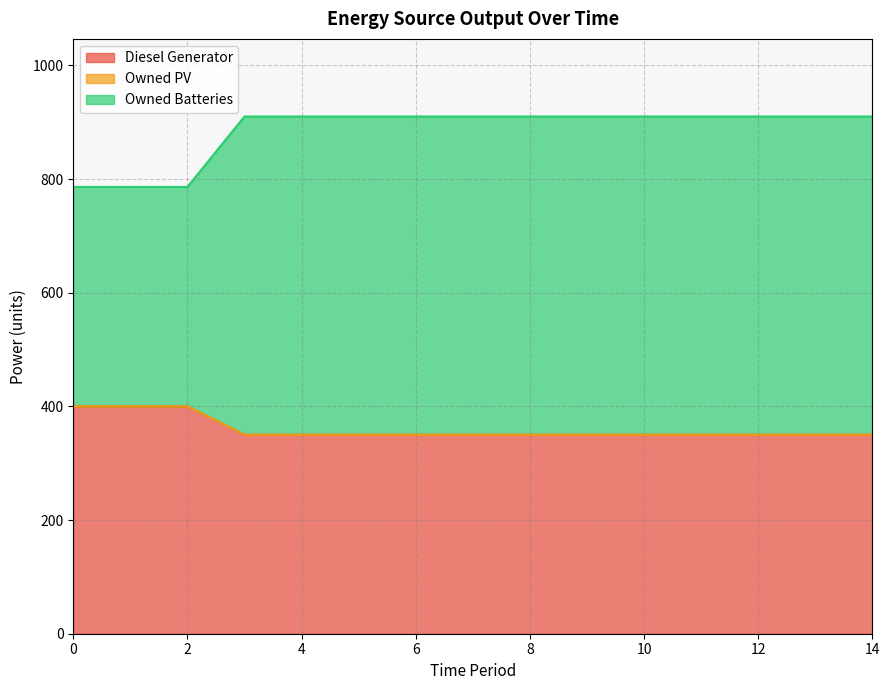

True or false: Owned Batteries has more than 0 interior local peaks.

False